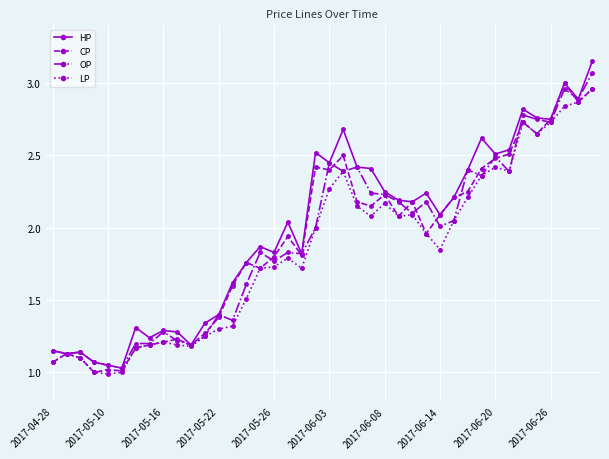

What is the total value across all series at 2017-05-16?

5.0